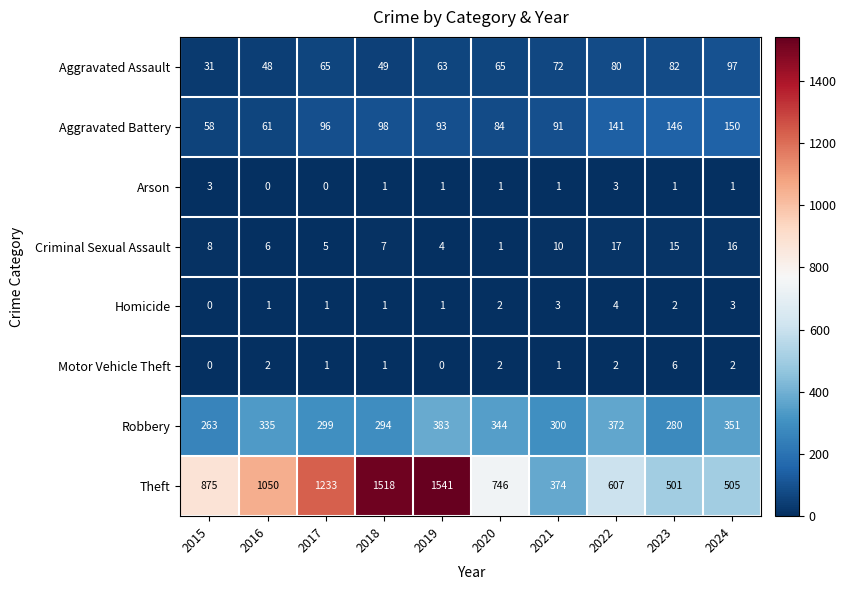

What is the difference between the highest and lowest values at 2016?

1050